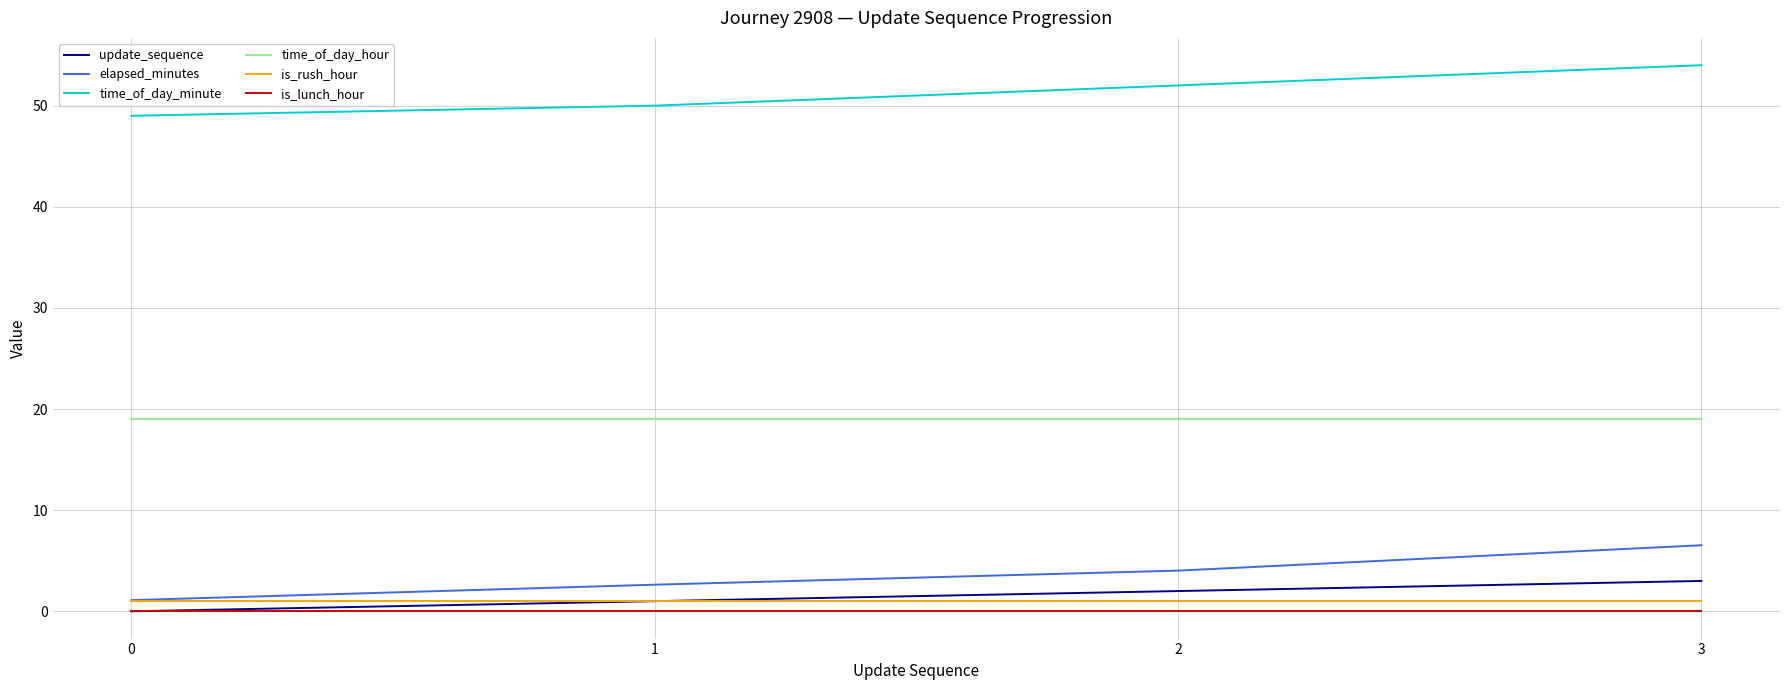

What is the greatest value displayed?

54.0